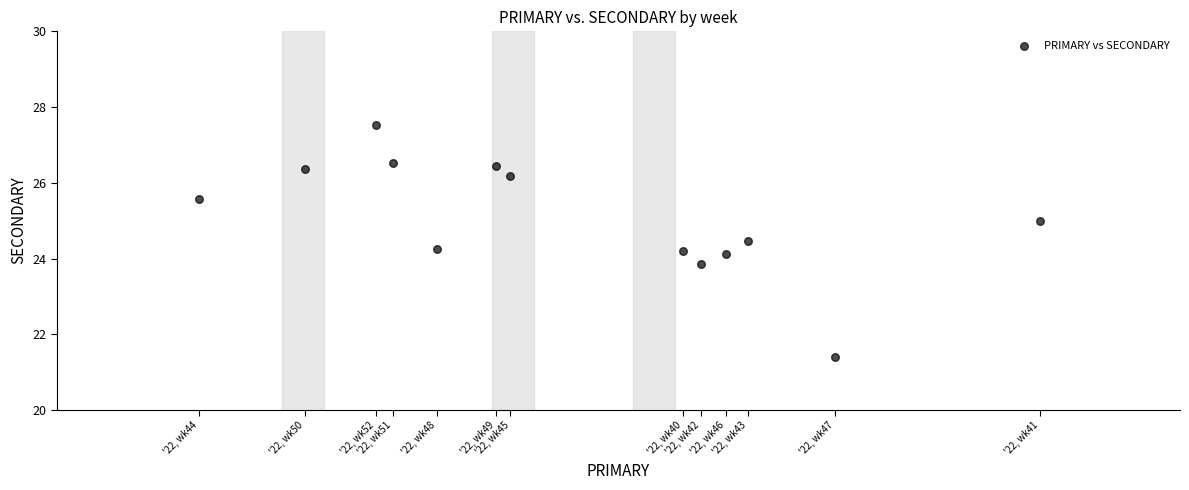

What is the range of Y values (max minus min)?

6.1